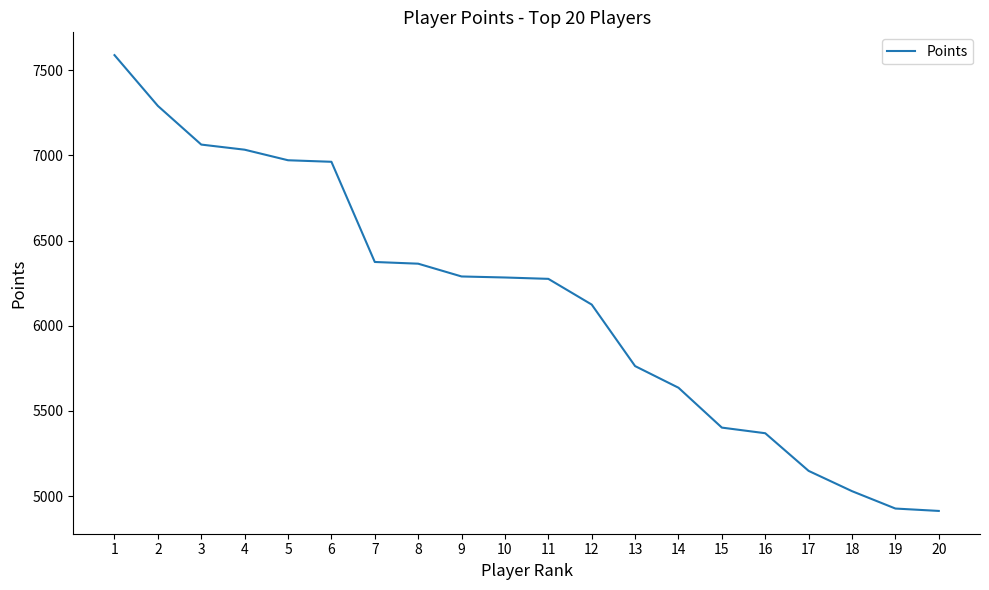

What is the greatest value displayed?

7588